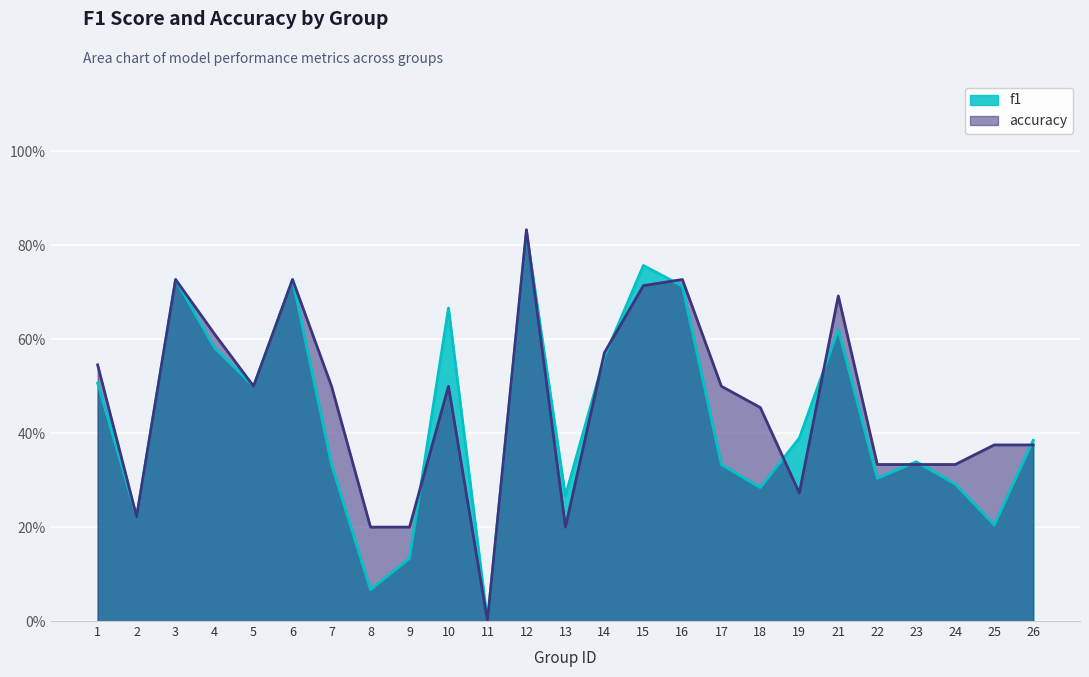

What is the average value of the accuracy series?

0.5